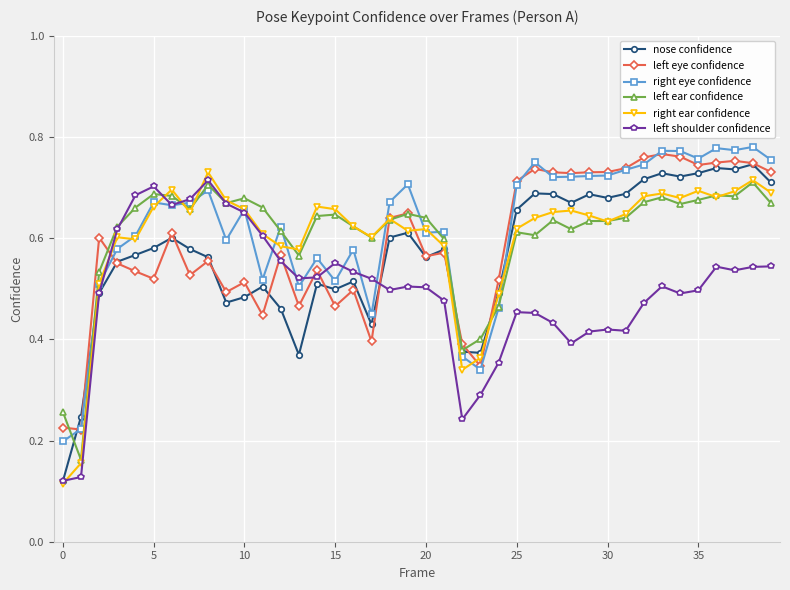

At how many categories does at least one series exceed 0?

40